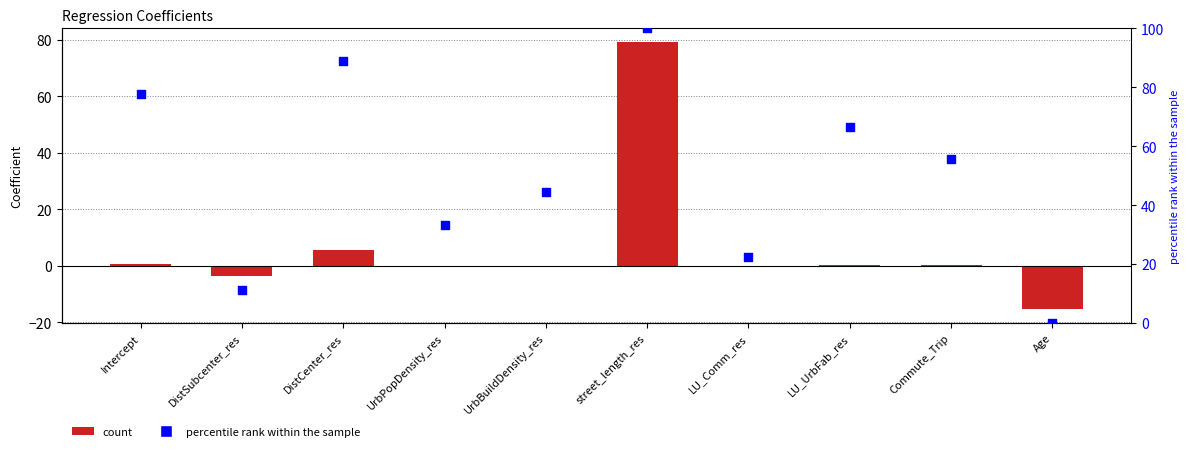

Which series has the largest Y range (max minus min)?

percentile rank within the sample